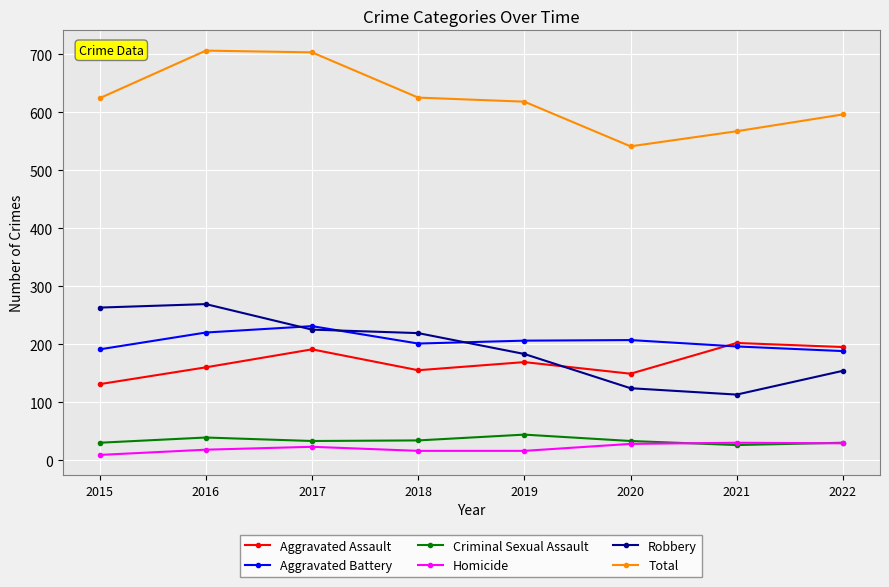

What is the value of the Homicide point at the 3rd from the left?

23